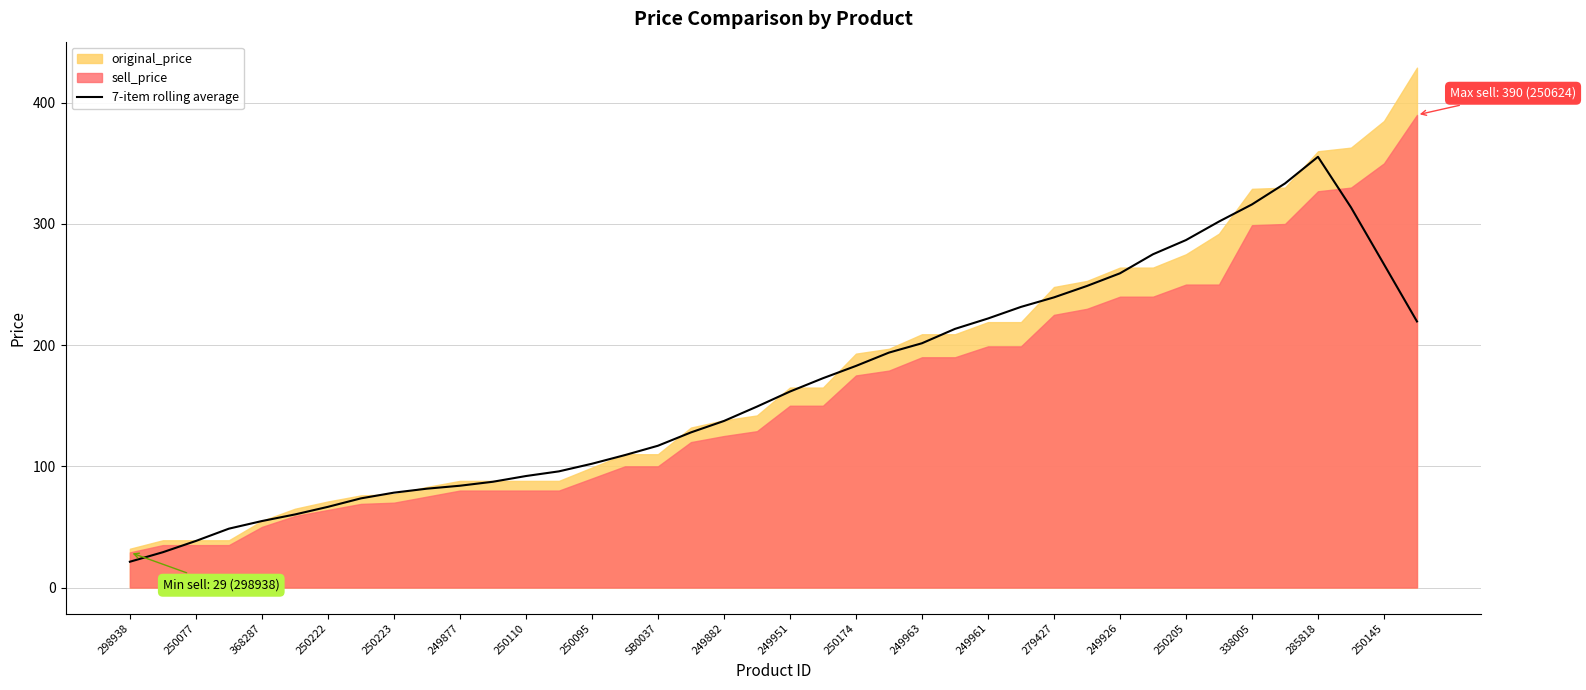

Does the chart have visible grid lines?

Yes